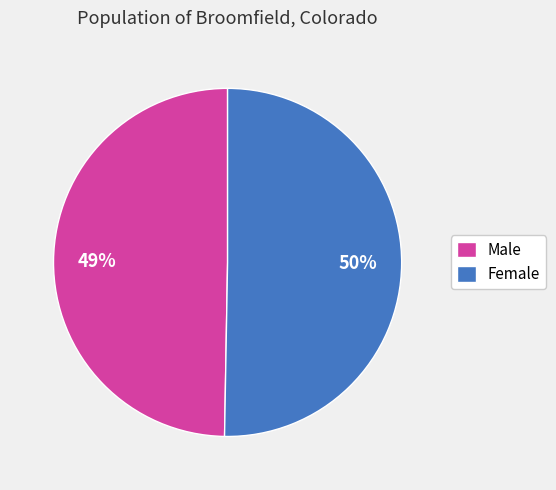

Rank the categories by value from highest to lowest.

Female, Male